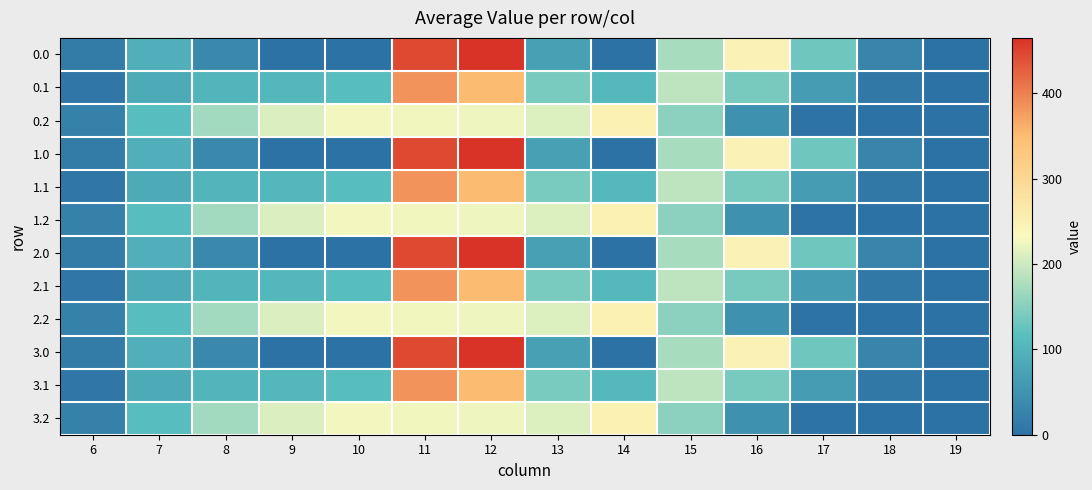

How many data points does each series have?

14